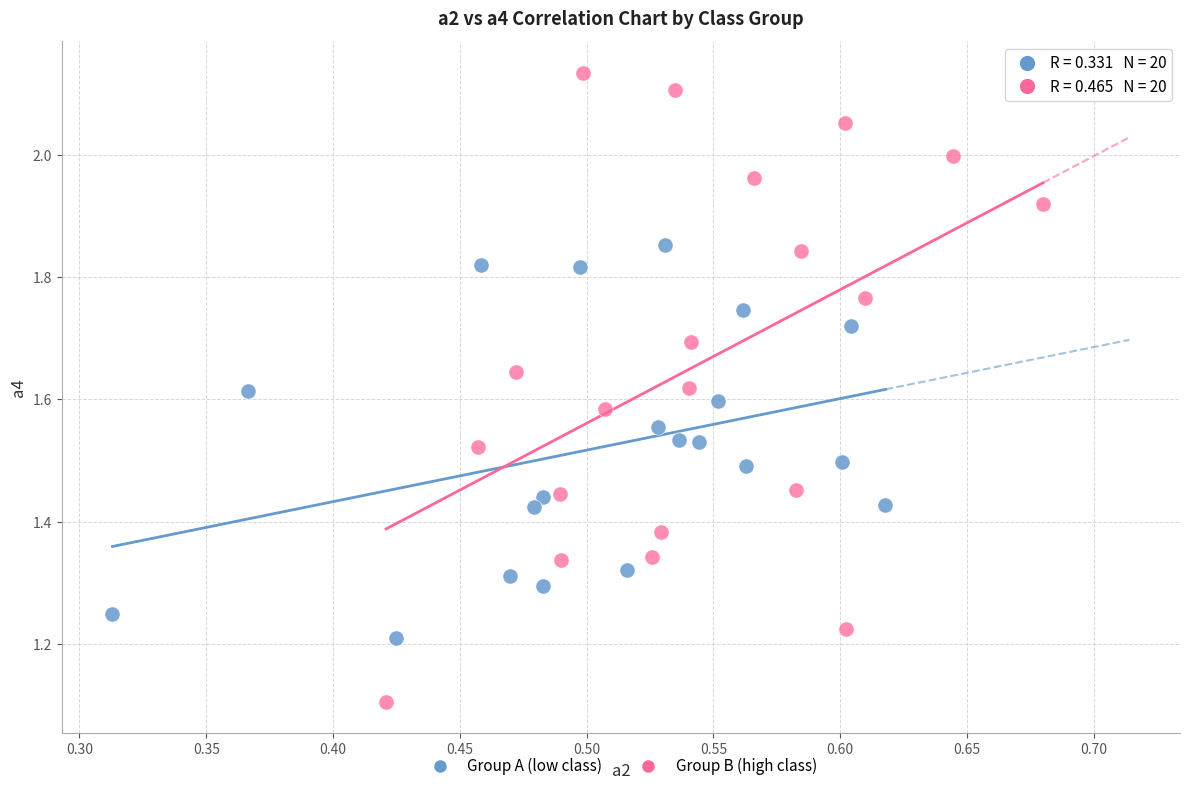

Which series reaches the maximum Y coordinate?

Group B (high class)